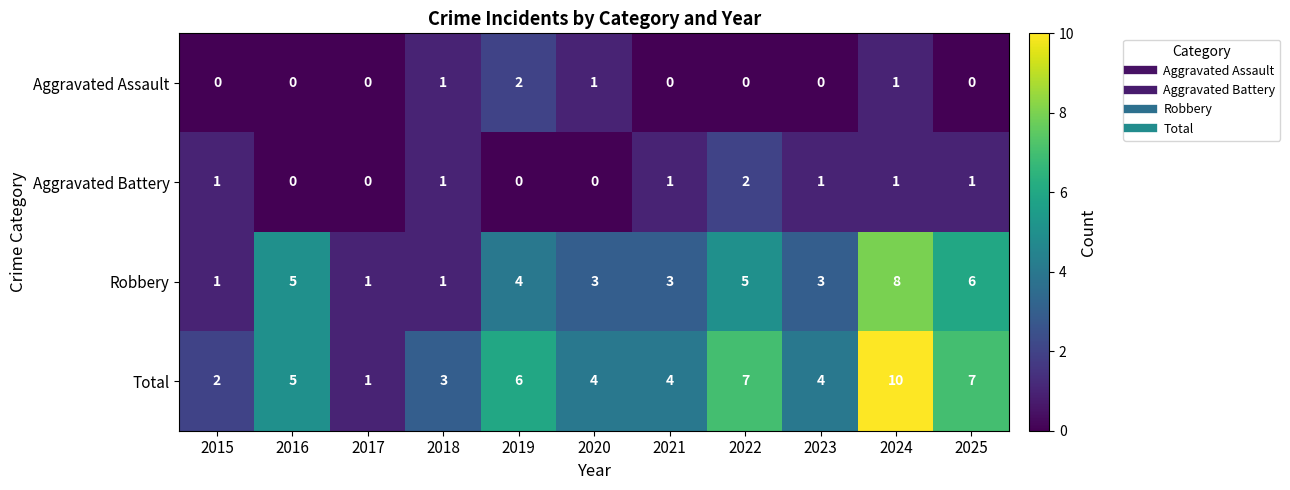

Is it true that Total equals 5 at 2018?

False